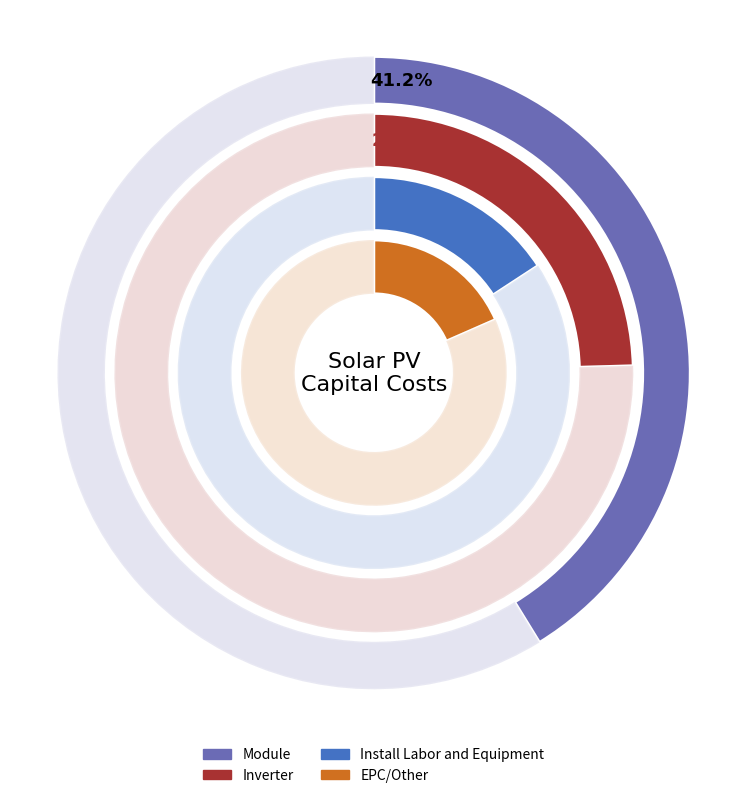

Does any single category account for the majority?

No